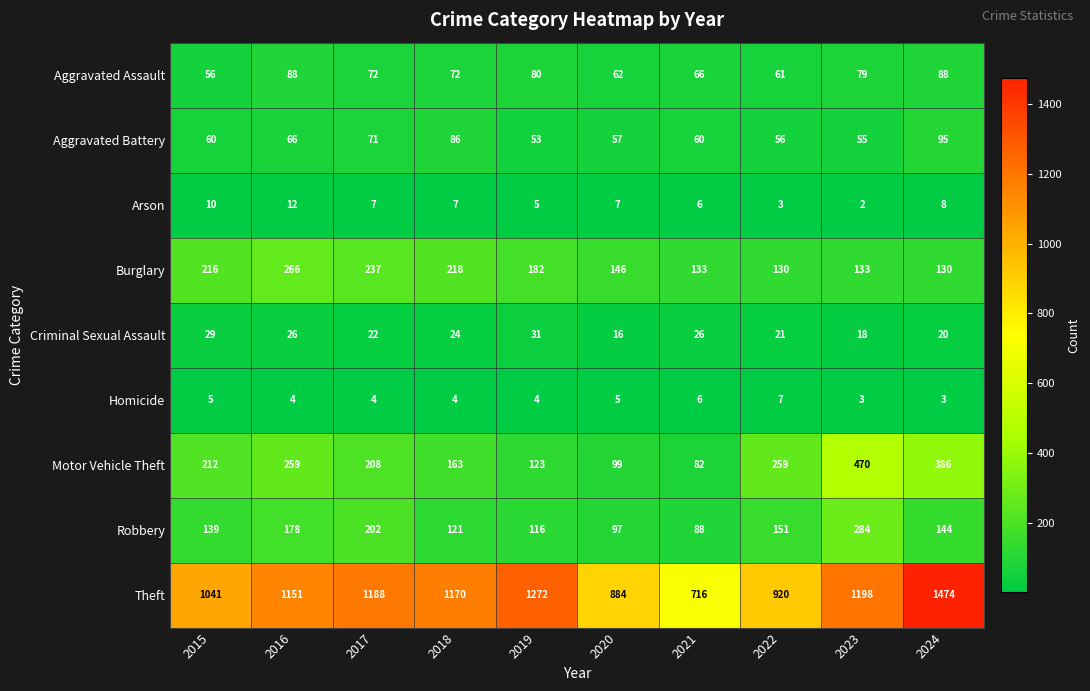

Rank the series by their maximum value, from lowest to highest.

Homicide, Arson, Criminal Sexual Assault, Aggravated Assault, Aggravated Battery, Burglary, Robbery, Motor Vehicle Theft, Theft